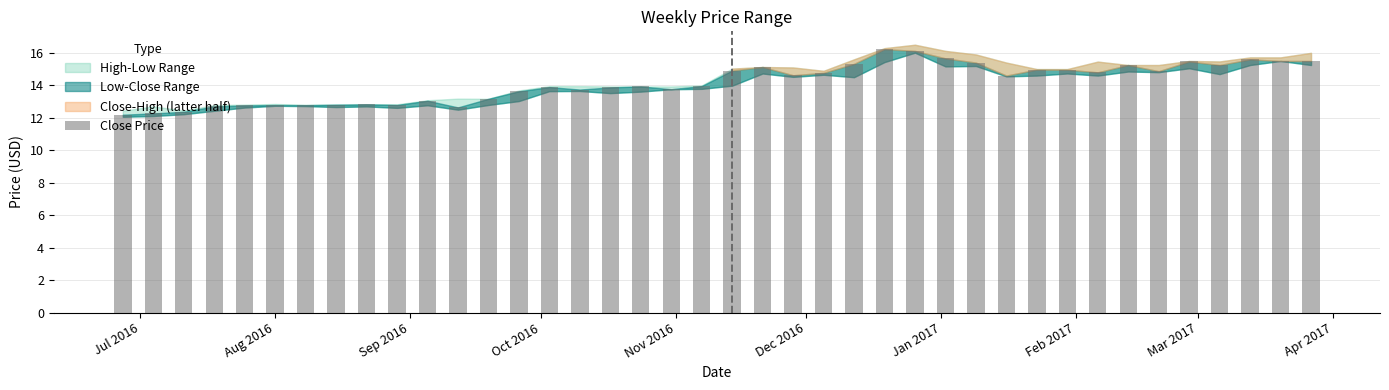

How many categories are shown in the chart?

40